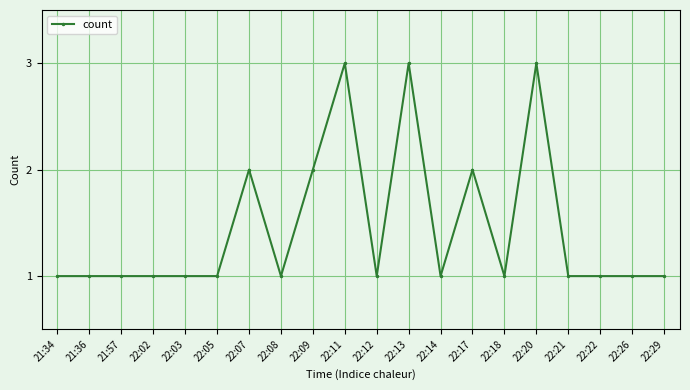

Reading right to left, transcribe all the data shown in this chart.

22:29=1	22:26=1	22:22=1	22:21=1	22:20=3	22:18=1	22:17=2	22:14=1	22:13=3	22:12=1	22:11=3	22:09=2	22:08=1	22:07=2	22:05=1	22:03=1	22:02=1	21:57=1	21:36=1	21:34=1